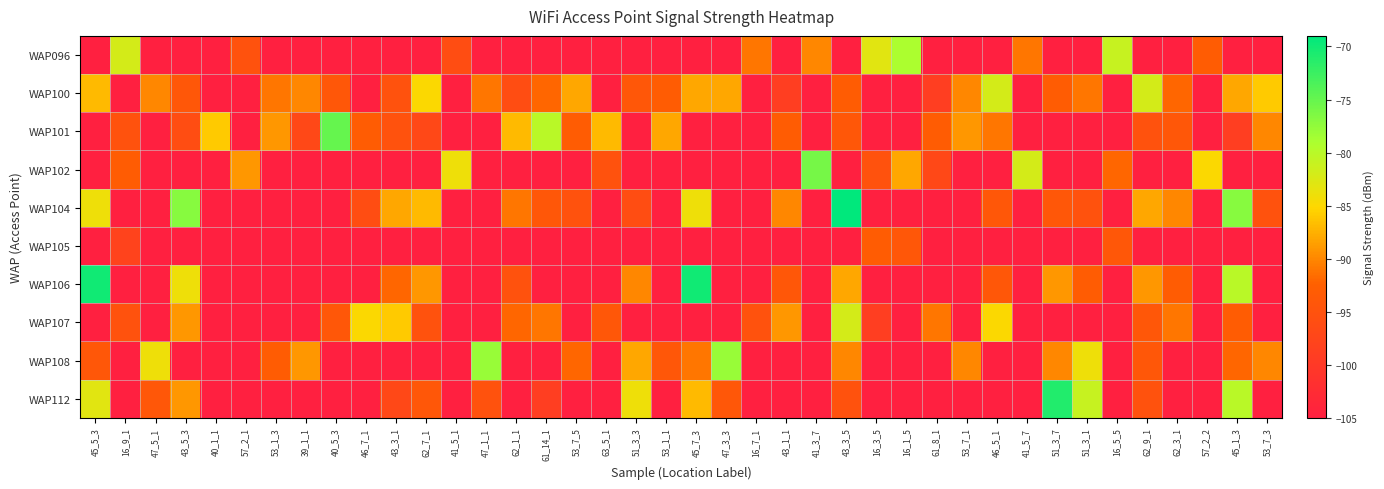

What is the difference between the highest and lowest values at 53_7_1?

16